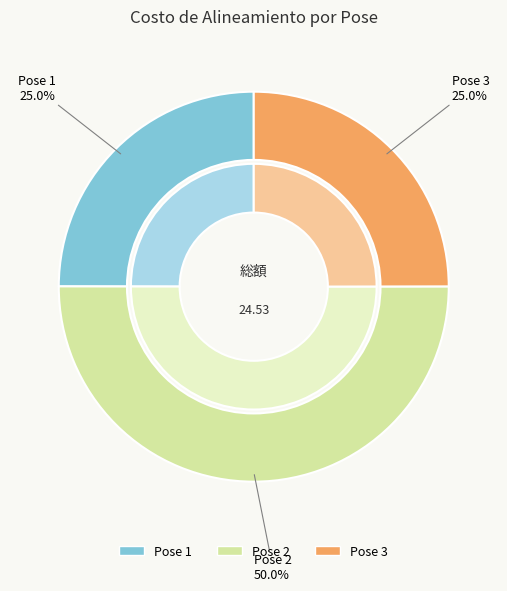

The 2 slice represents 50% of the pie. True or false?

True